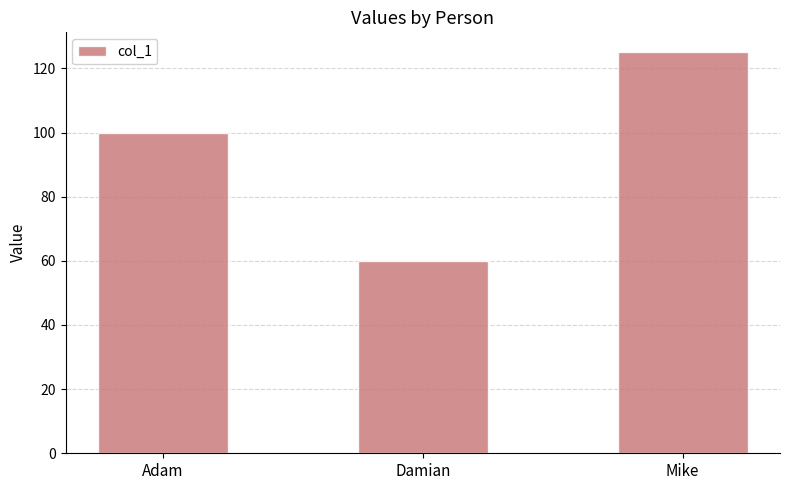

What is the approximate value at Mike?

125